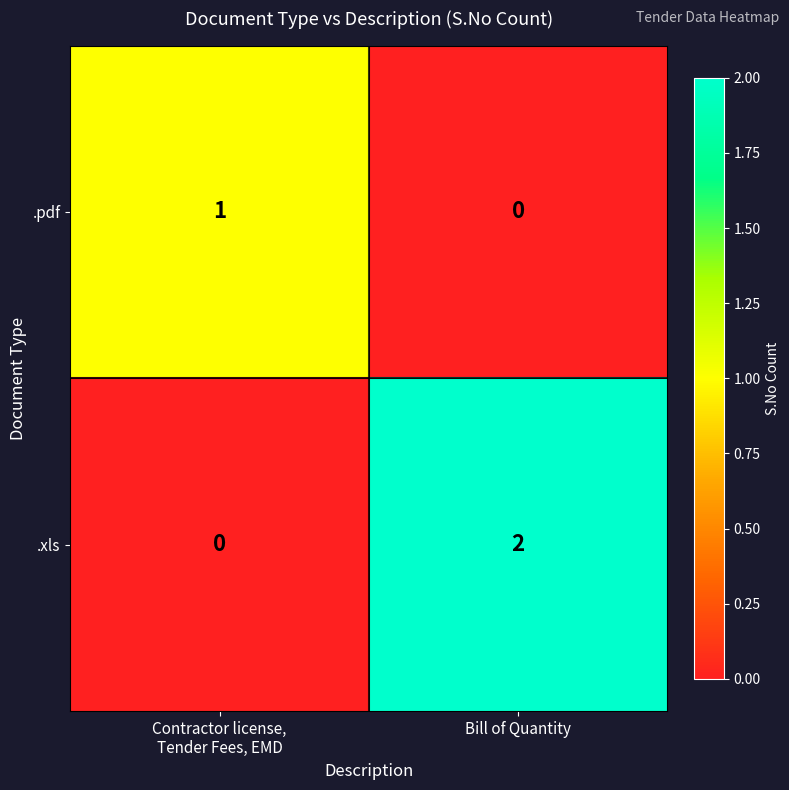

Rank the series by their maximum value, from lowest to highest.

.pdf, .xls